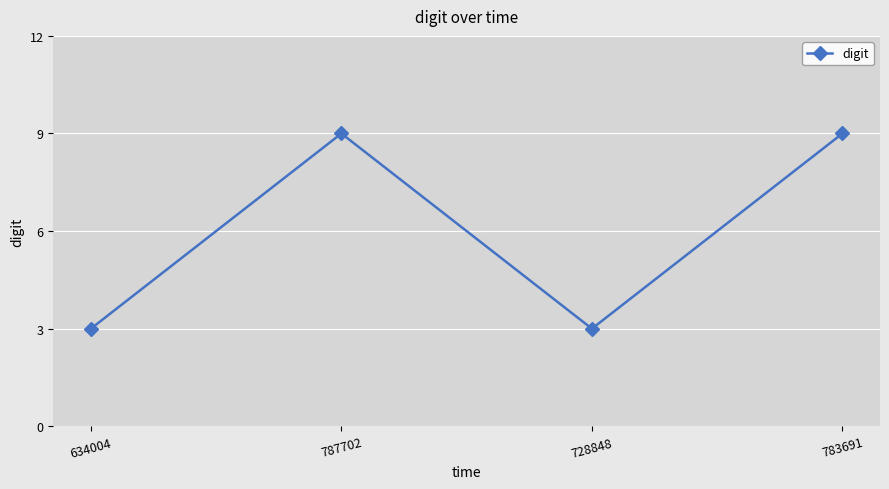

The chart shows a value of 9 at 783691. True or false?

True